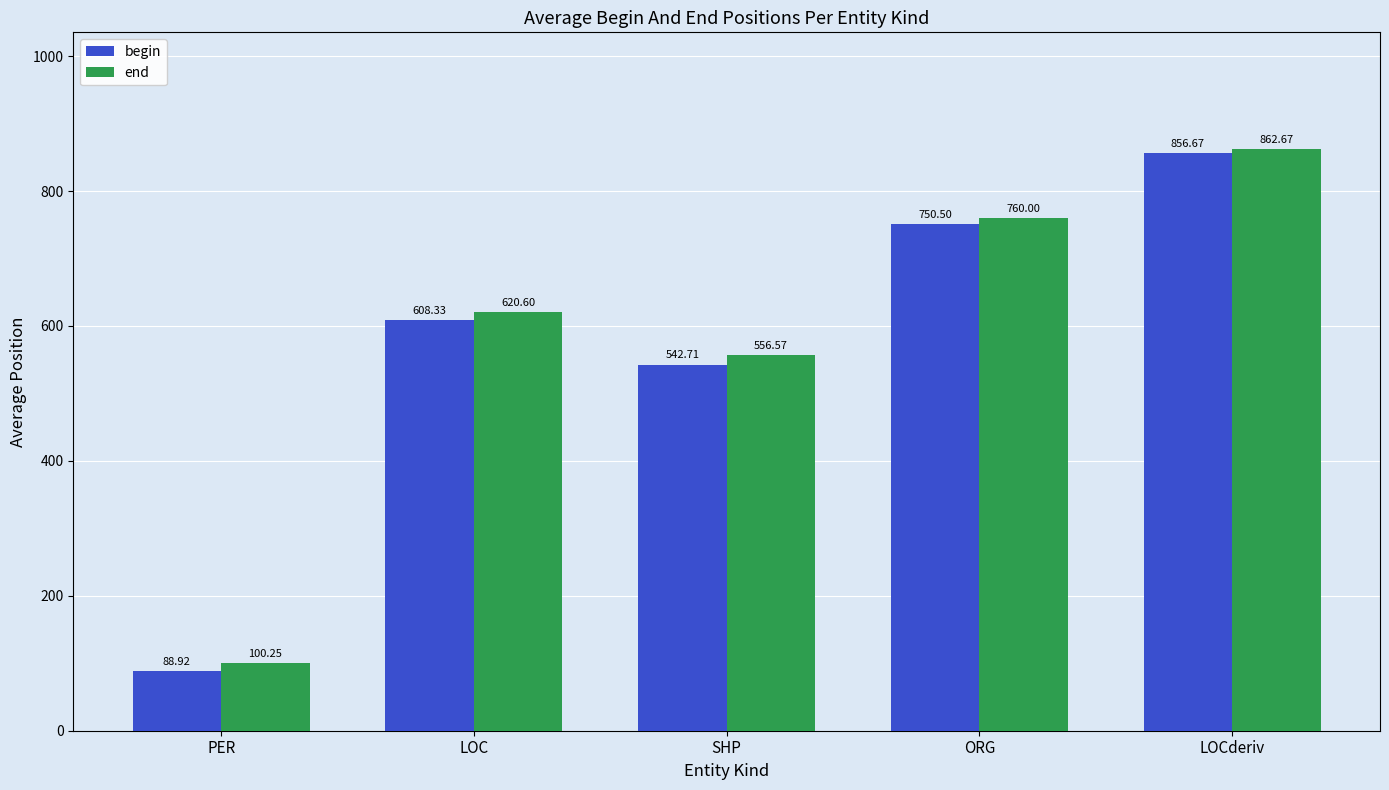

How many data points does each series have?

5